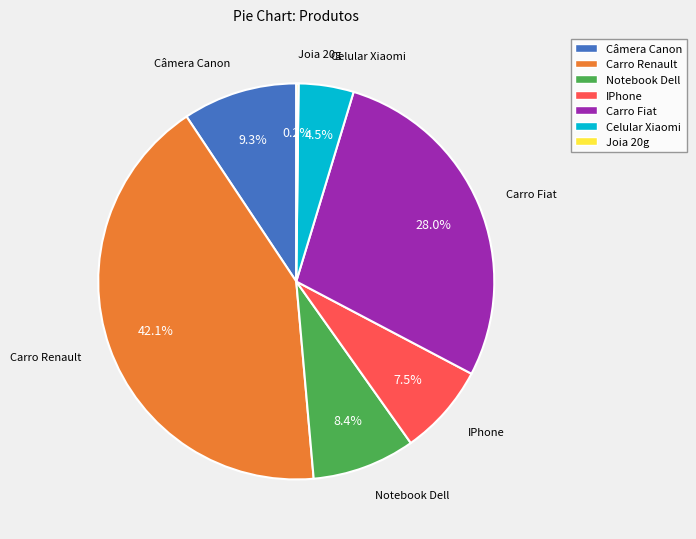

What percentage is the Carro Renault slice, to the nearest percent?

42%